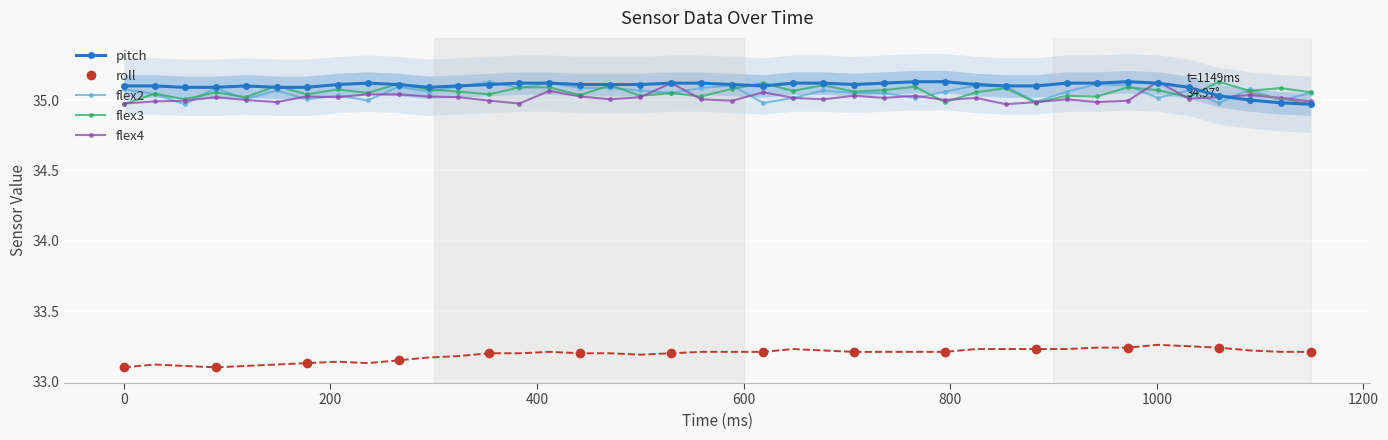

Reading right to left, list all the values displayed in this chart.

pitch: 35.0	35.0	35.0	35.0	35.1	35.1	35.1	35.1	35.1	35.1	35.1	35.1	35.1	35.1	35.1	35.1	35.1	35.1	35.1	35.1	35.1	35.1	35.1	35.1	35.1	35.1	35.1	35.1	35.1	35.1	35.1	35.1	35.1	35.1	35.1	35.1	35.1	35.1	35.1	35.1
roll: 33.2	33.2	33.2	33.2	33.2	33.3	33.2	33.2	33.2	33.2	33.2	33.2	33.2	33.2	33.2	33.2	33.2	33.2	33.2	33.2	33.2	33.2	33.2	33.2	33.2	33.2	33.2	33.2	33.2	33.2	33.1	33.1	33.1	33.1	33.1	33.1	33.1	33.1	33.1	33.1
flex2: 35.0	35.0	35.1	35.0	35.1	35.0	35.1	35.1	35.1	35.0	35.1	35.1	35.1	35.0	35.0	35.0	35.1	35.0	35.0	35.1	35.1	35.0	35.1	35.1	35.1	35.1	35.1	35.1	35.1	35.1	35.1	35.0	35.0	35.0	35.1	35.0	35.1	35.0	35.0	35.1
flex3: 35.1	35.1	35.1	35.1	35.0	35.1	35.1	35.0	35.0	35.0	35.1	35.1	35.0	35.1	35.1	35.1	35.1	35.1	35.1	35.1	35.0	35.0	35.0	35.1	35.0	35.1	35.1	35.0	35.1	35.1	35.1	35.0	35.1	35.0	35.1	35.0	35.1	35.0	35.0	35.0
flex4: 35.0	35.0	35.0	35.0	35.0	35.1	35.0	35.0	35.0	35.0	35.0	35.0	35.0	35.0	35.0	35.0	35.0	35.0	35.1	35.0	35.0	35.1	35.0	35.0	35.0	35.1	35.0	35.0	35.0	35.0	35.0	35.0	35.0	35.0	35.0	35.0	35.0	35.0	35.0	35.0